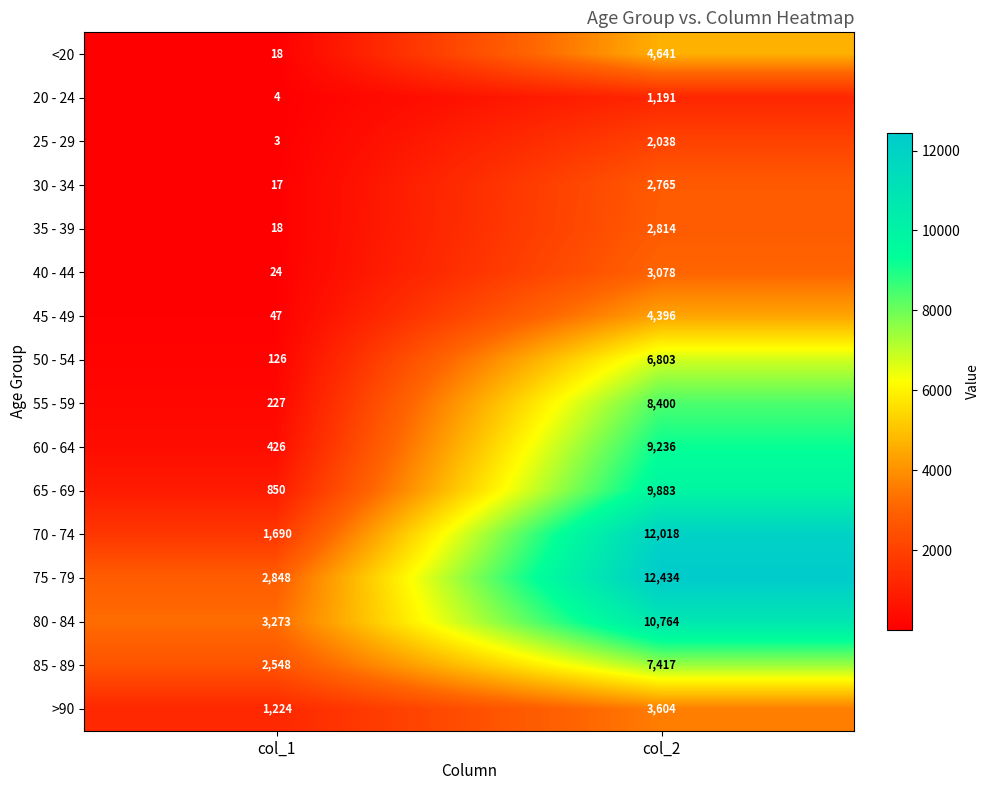

Which series has the widest spread of values?

70 - 74